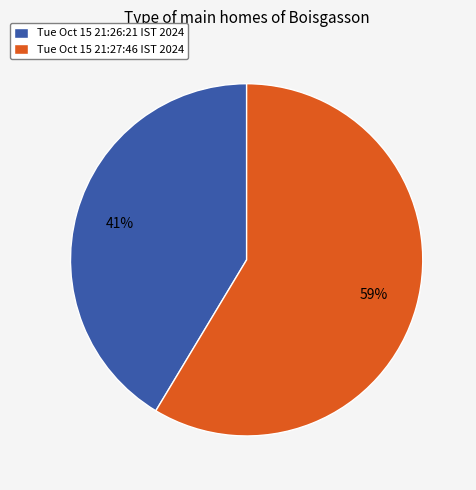

Is it true that Tue Oct 15 21:26:21 IST 2024 is 35% of the pie?

False